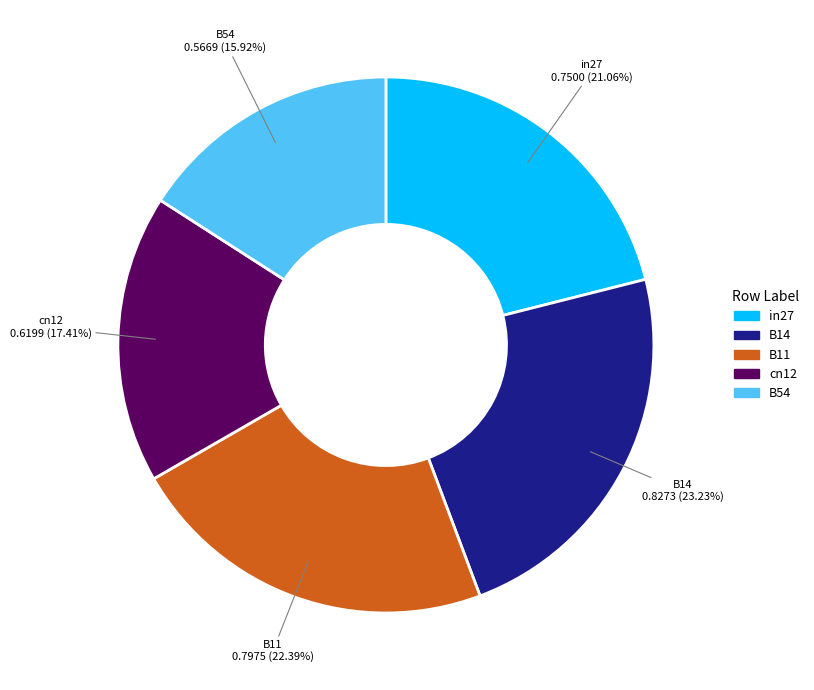

Which has a higher value, B14 or B54?

B14